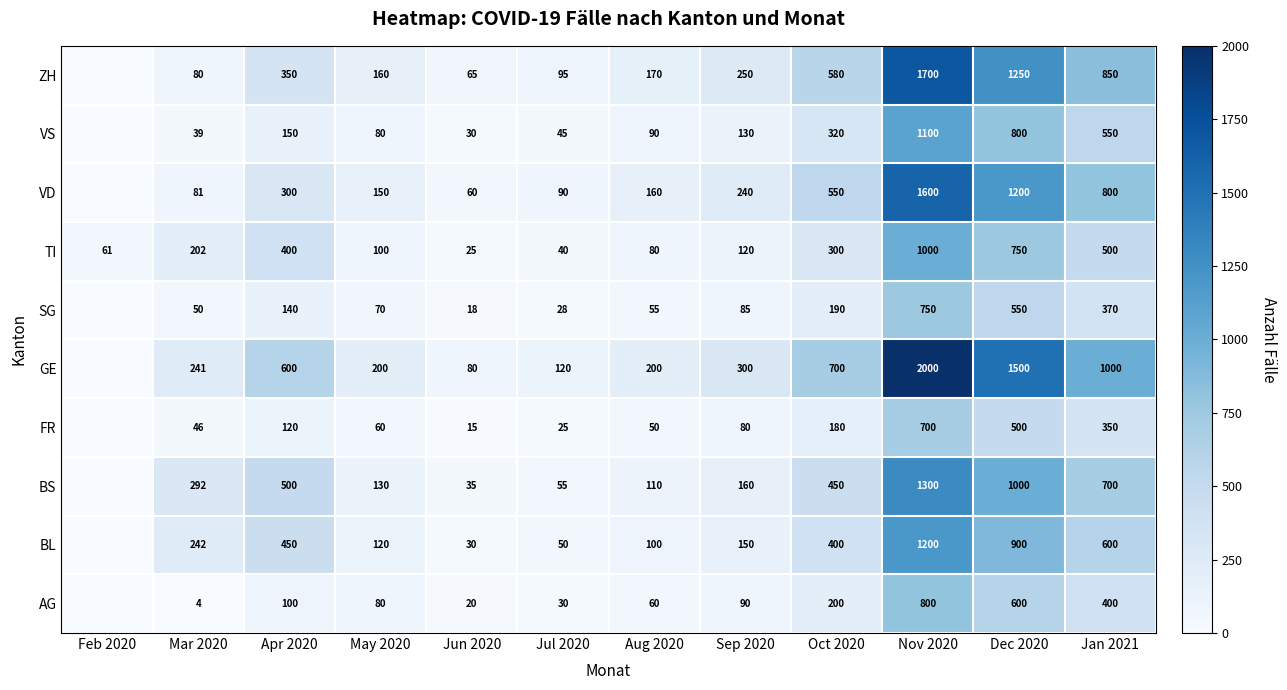

Rank the series at Aug 2020 from highest to lowest value.

GE, ZH, VD, BS, BL, VS, TI, AG, SG, FR